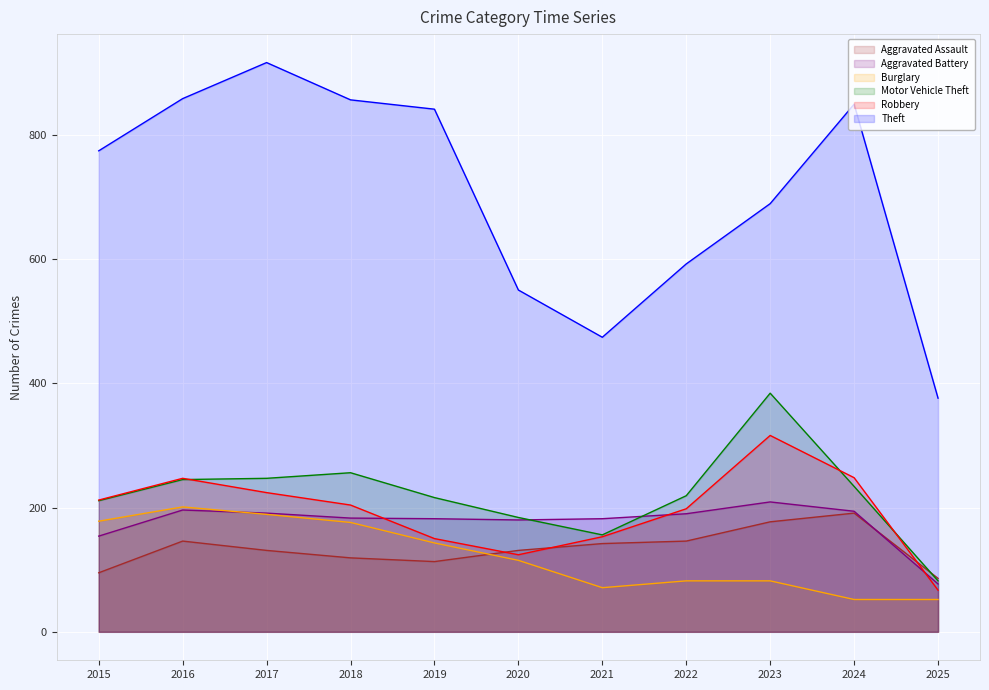

What is the approximate value of Theft at 2023?

689